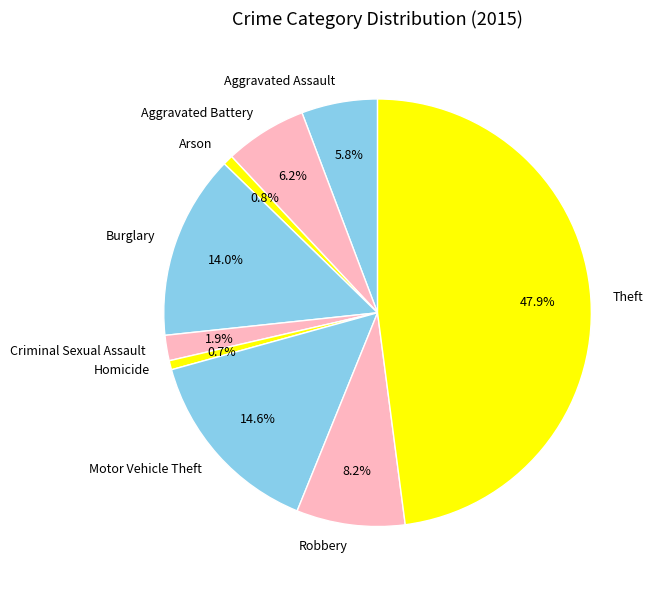

To the nearest percent, what portion does Arson represent?

1%